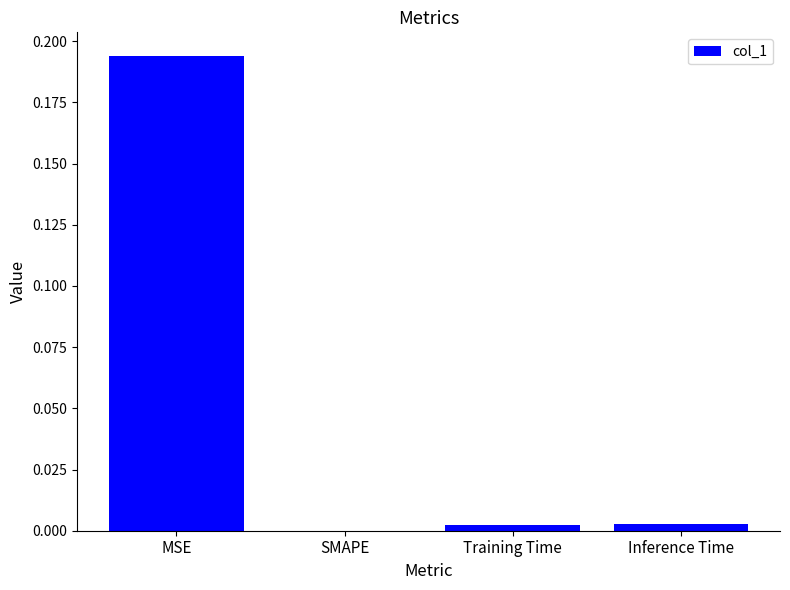

How many distinct data groups are displayed?

1